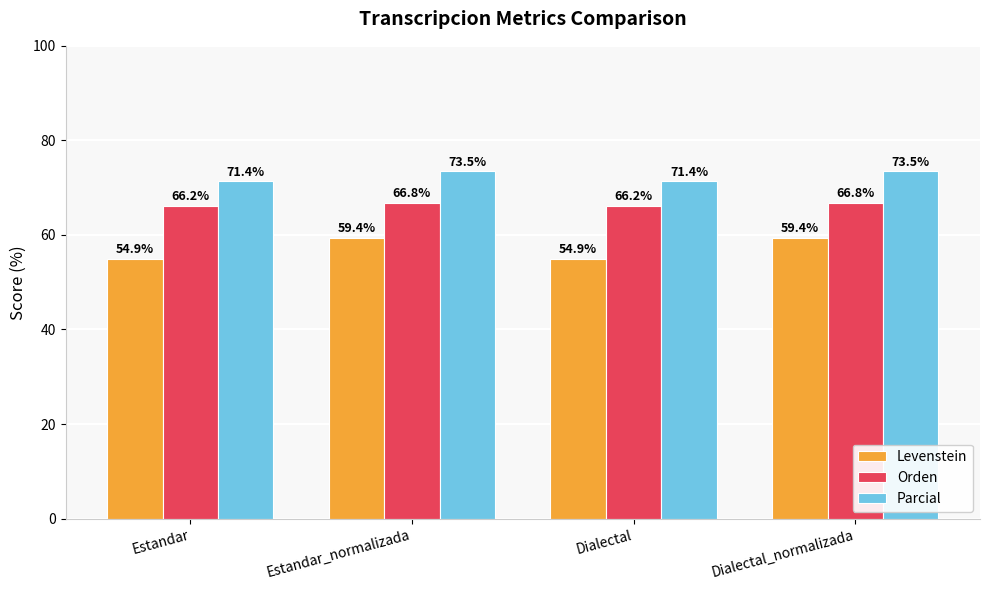

What is the approximate value of Orden at Estandar_normalizada?

66.8